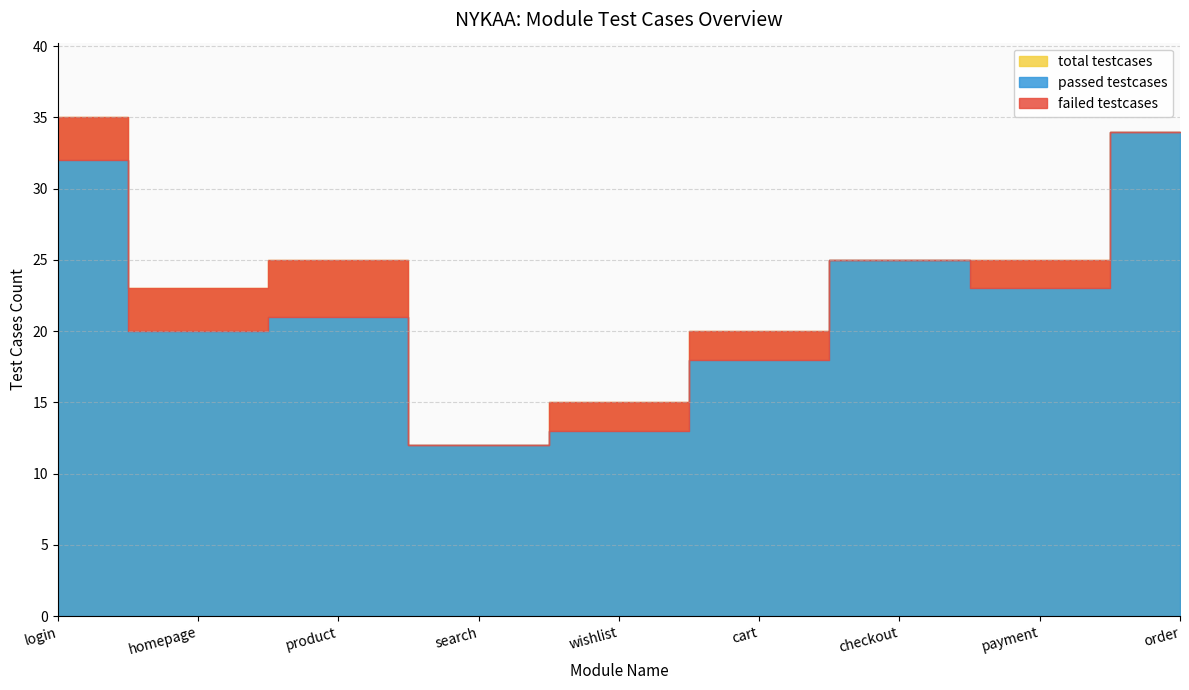

Which has a higher value, search or product?

product